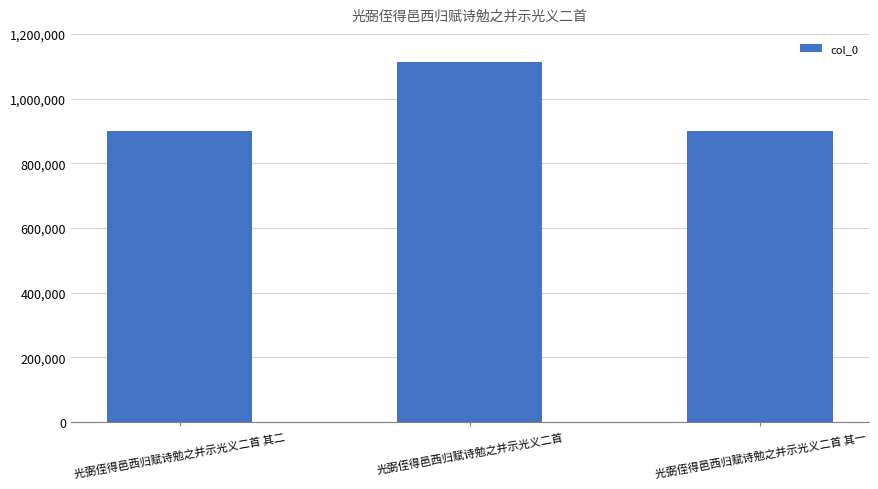

Which category has the highest value across all series?

光弼侄得邑西归赋诗勉之并示光义二首